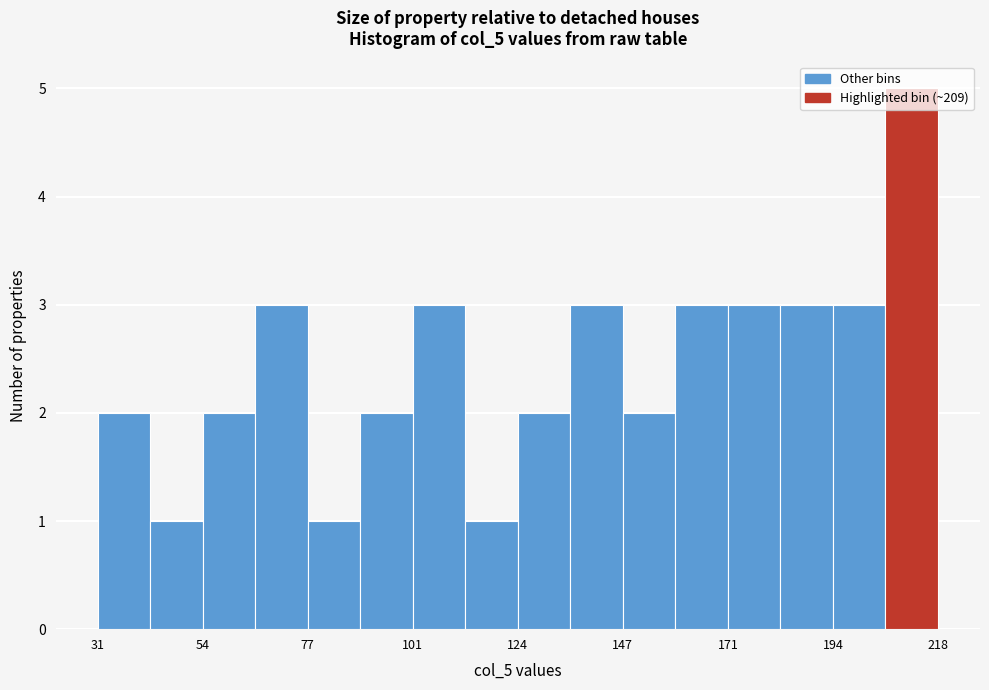

Read against the x-axis, roughly where is the centre of the tallest bar?

210